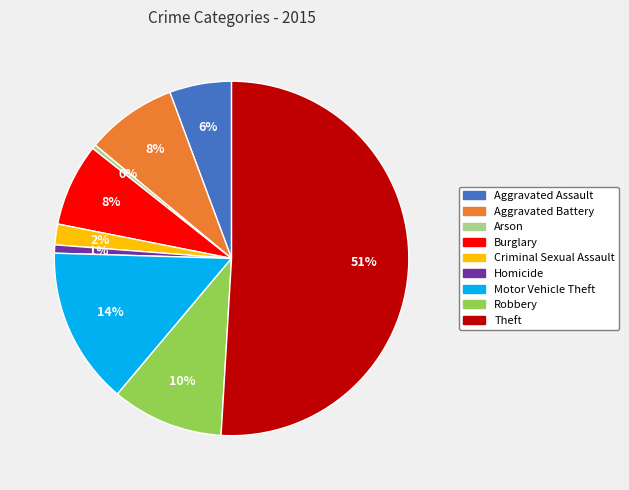

The Robbery slice represents 10% of the pie. True or false?

True